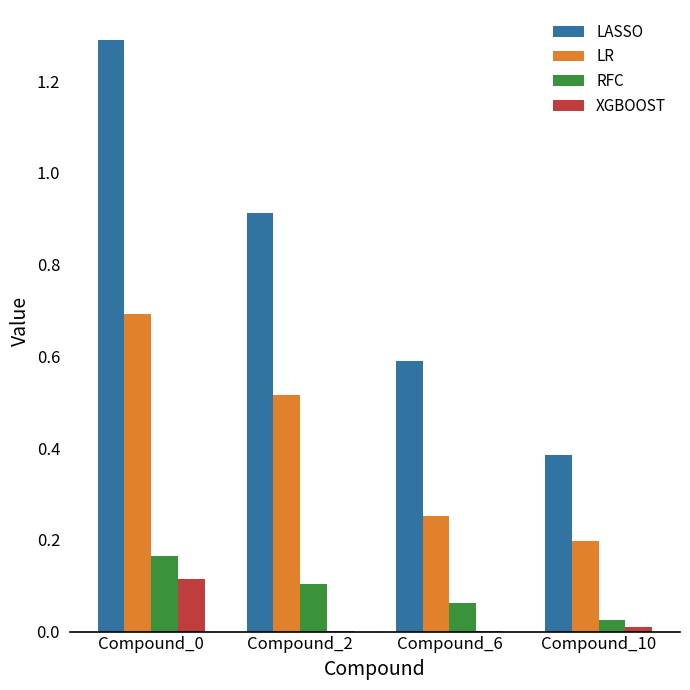

Is the value of LASSO at Compound_0 greater than the value of RFC at Compound_6?

Yes